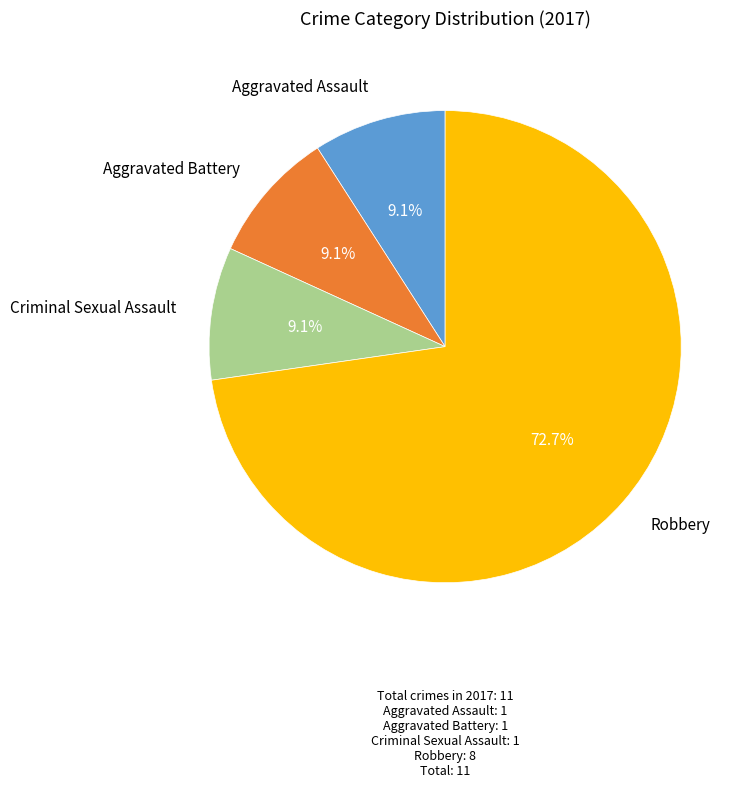

Does any single category account for the majority?

Yes